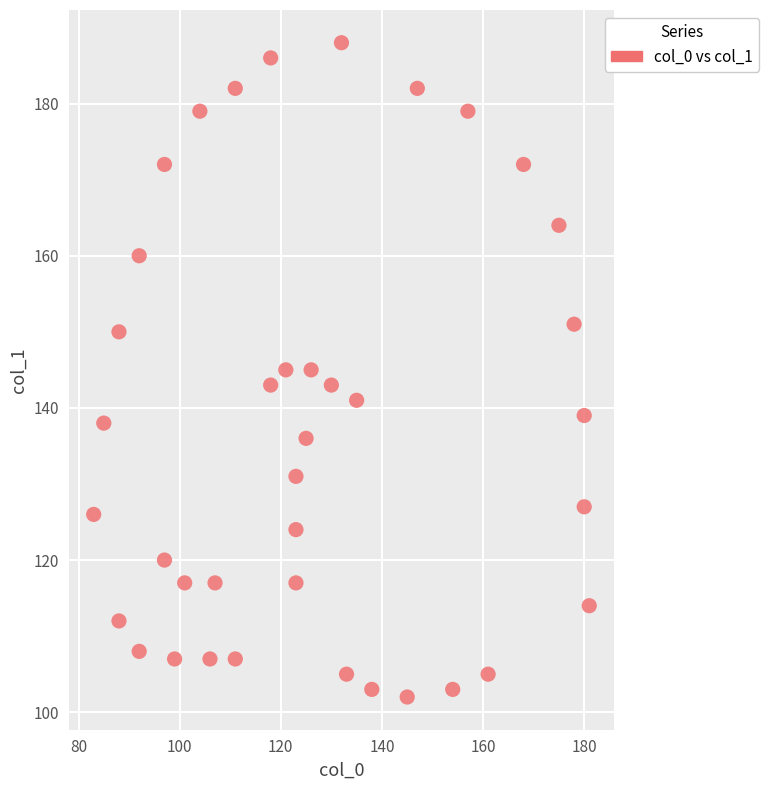

What is the range of Y values (max minus min)?

86